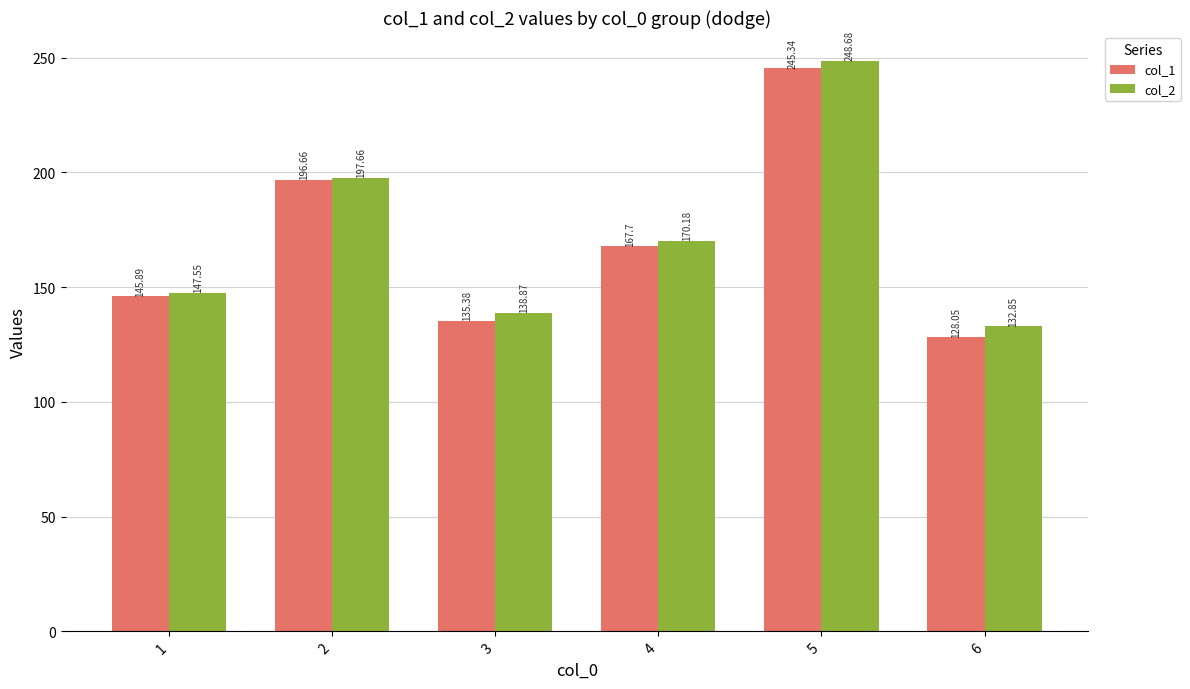

True or false: col_1 has a value of 196.7 at 2.

True